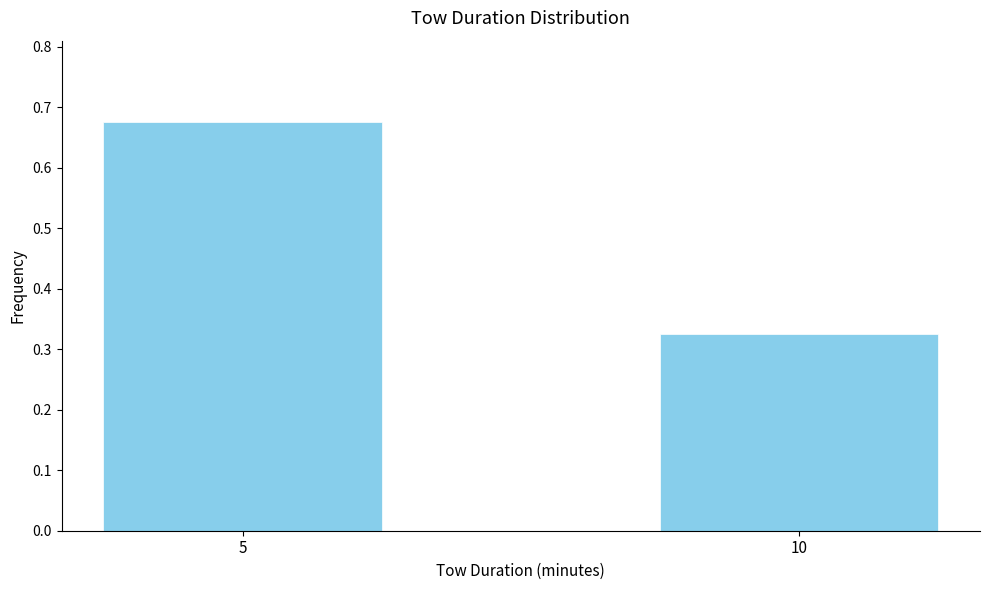

Is it true that the value at 10 is 0.6?

False